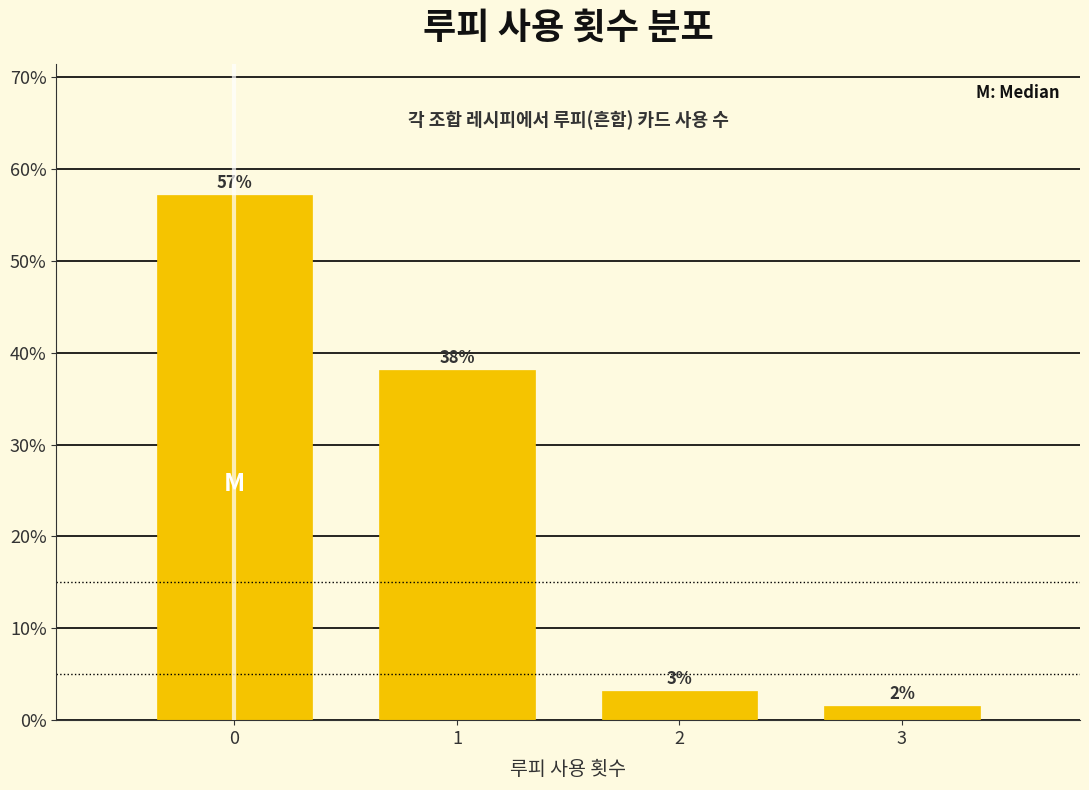

Approximately how many times larger is the value at 1 compared to 0?

0.7